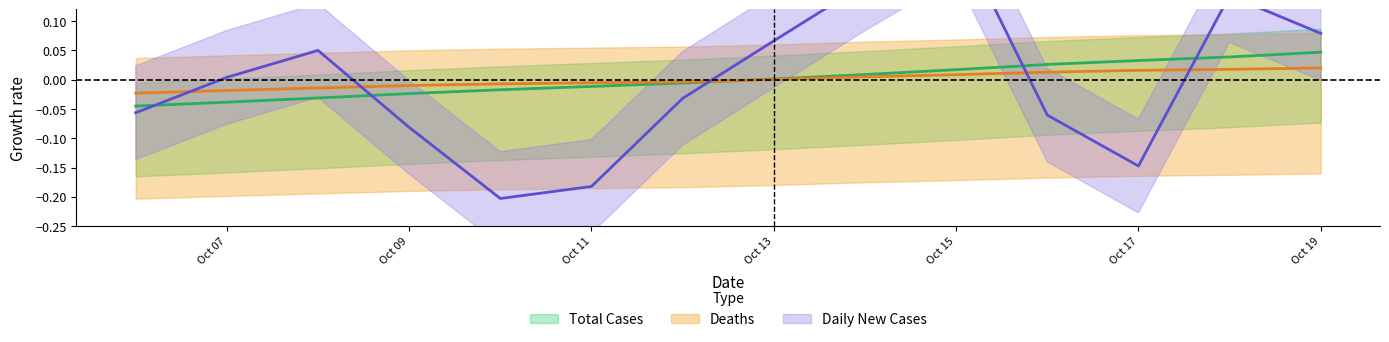

Count the number of categories in the chart.

14